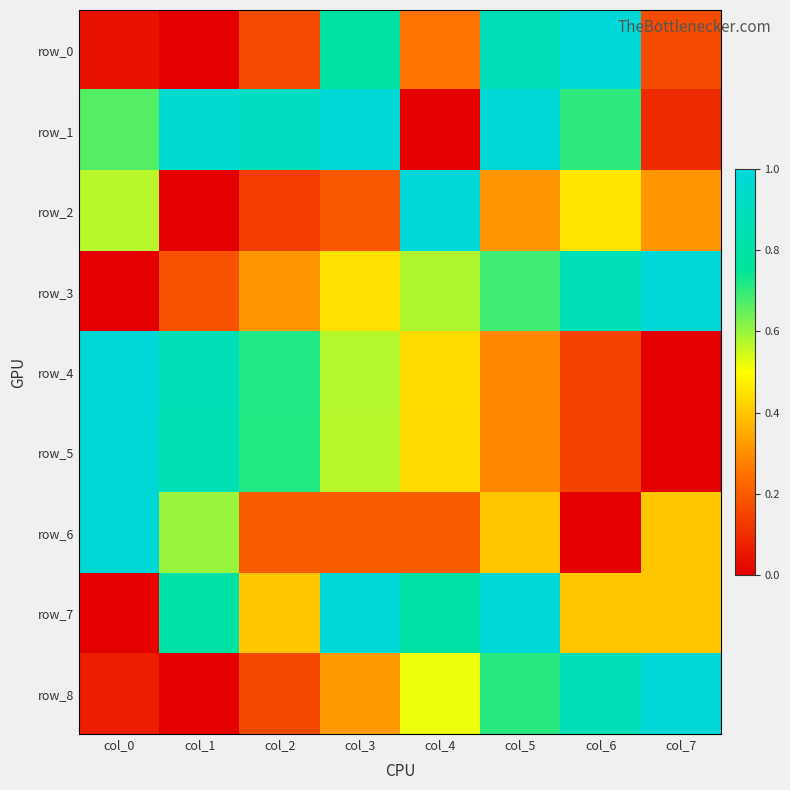

The value of row_6 at col_7 is 0.5. True or false?

False